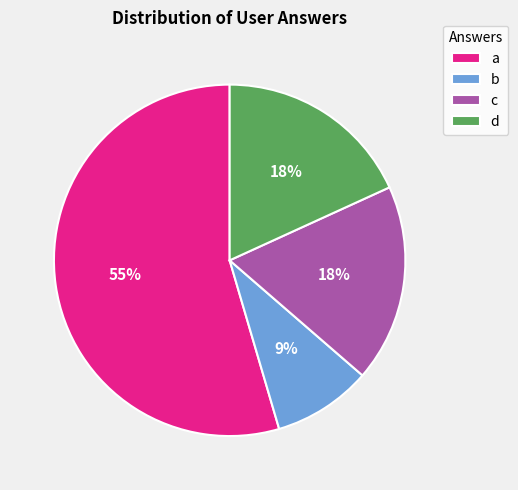

Count the number of slices in the pie.

4